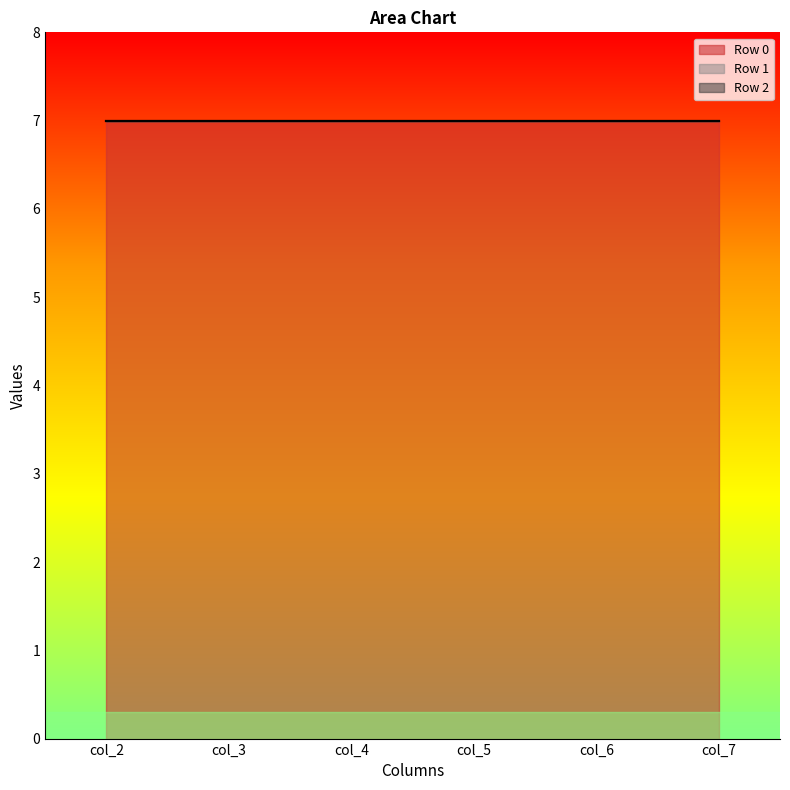

Reading right to left, transcribe all the data shown in this chart.

Row 0: 7	7	7	7	7	7
Row 1: 0	0	0	0	0	0
Row 2: 0	0	0	0	0	0